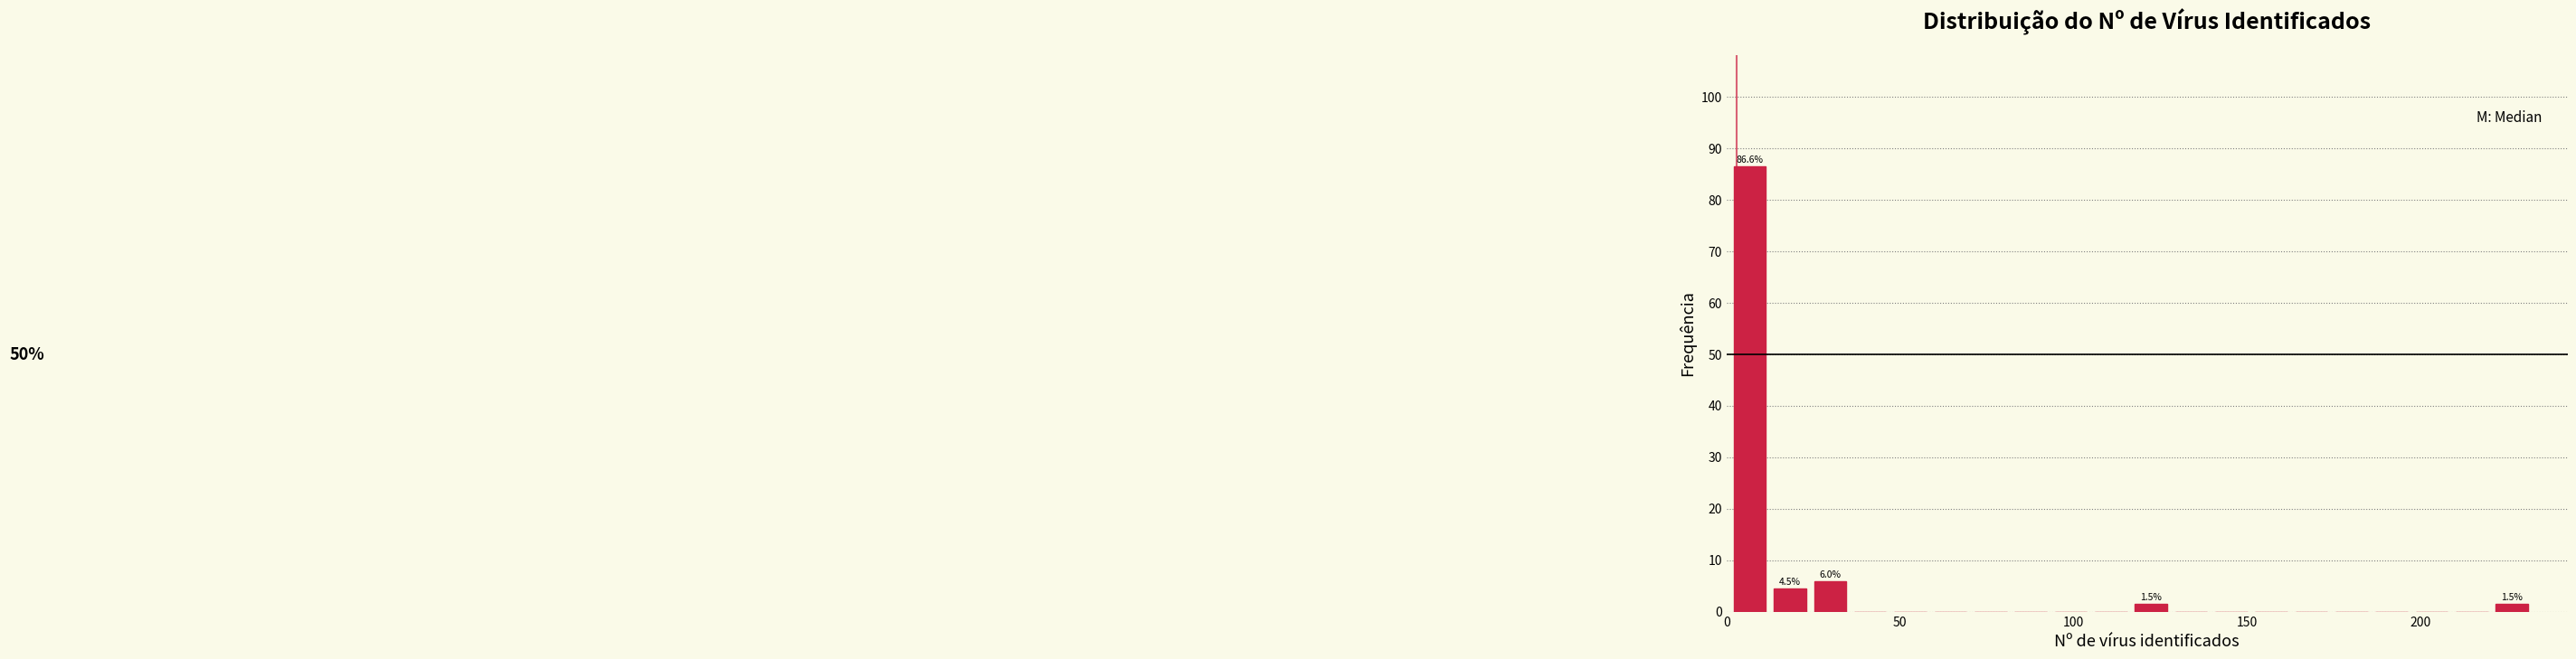

Read against the x-axis, roughly where is the centre of the tallest bar?

5